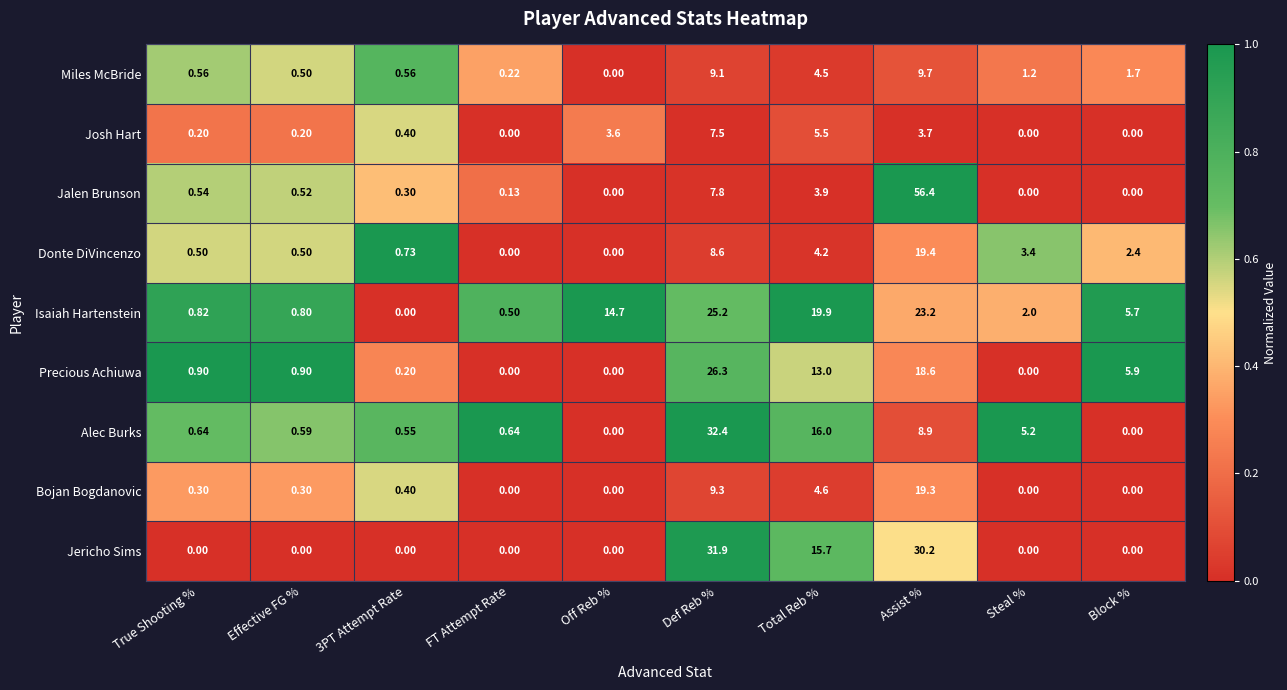

Which series has the largest range (max minus min)?

Jalen Brunson